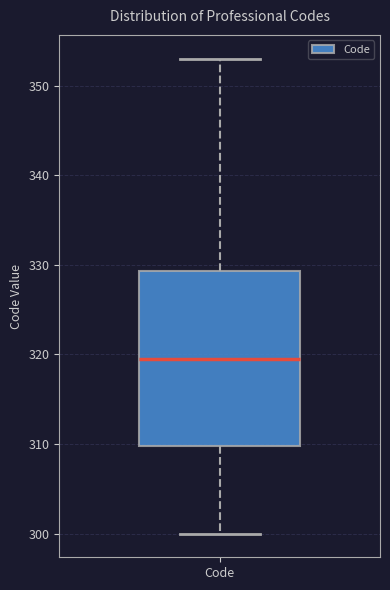

Transcribe this box plot: give where the median line is, the range the box spans, and where the two whiskers end, as read against the y-axis. The values are not printed on the chart, so give them approximately, as read against the axis.

median 320, box 310 to 329, whiskers 300 to 353